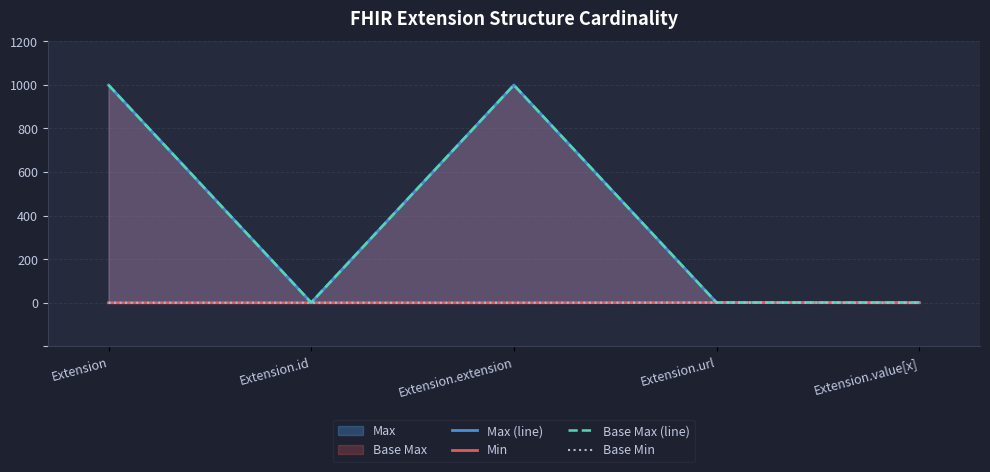

At which label does Base Max (line) reach its peak?

Extension